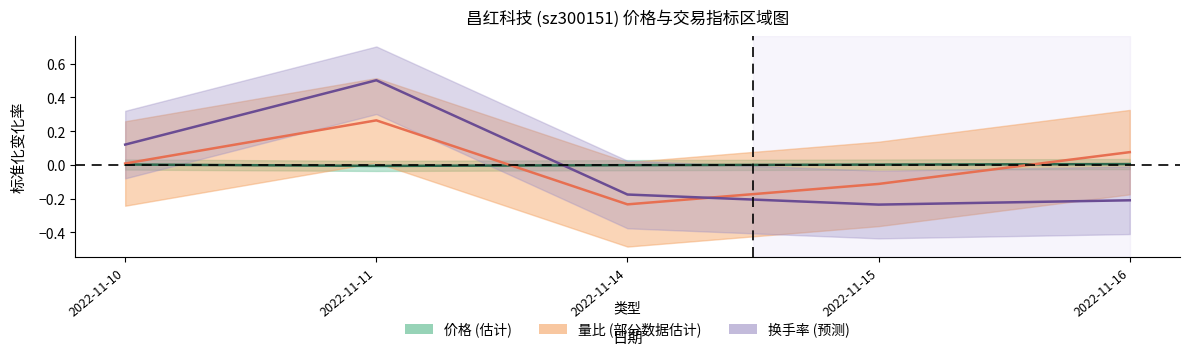

True or false: 换手率 has more than 1 points higher than both neighbors.

False